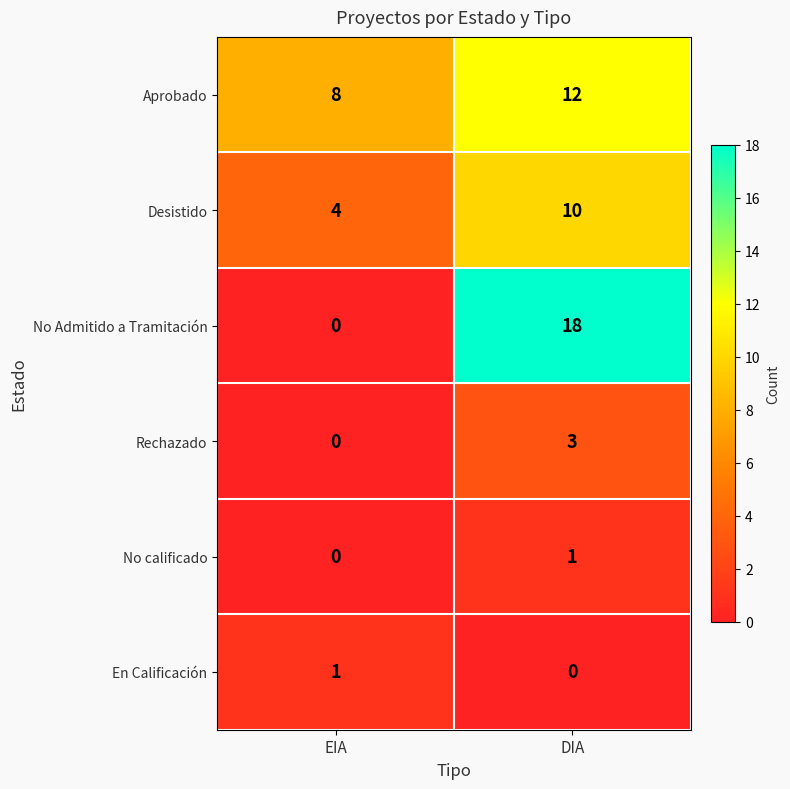

What is the difference between the No Admitido a Tramitación values at DIA and EIA?

18